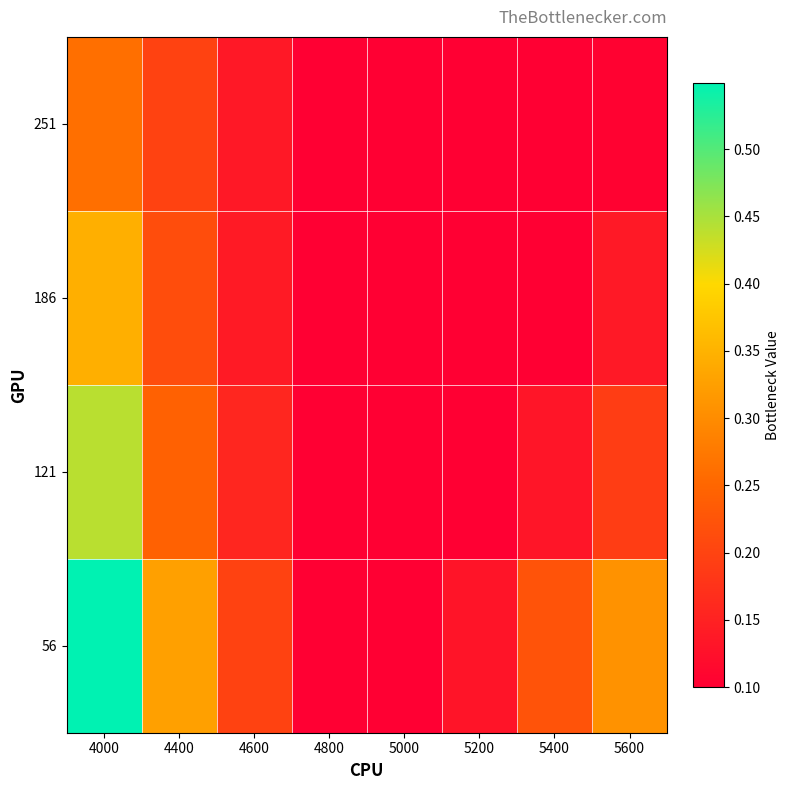

What is the total value across all series at 5400?

0.6